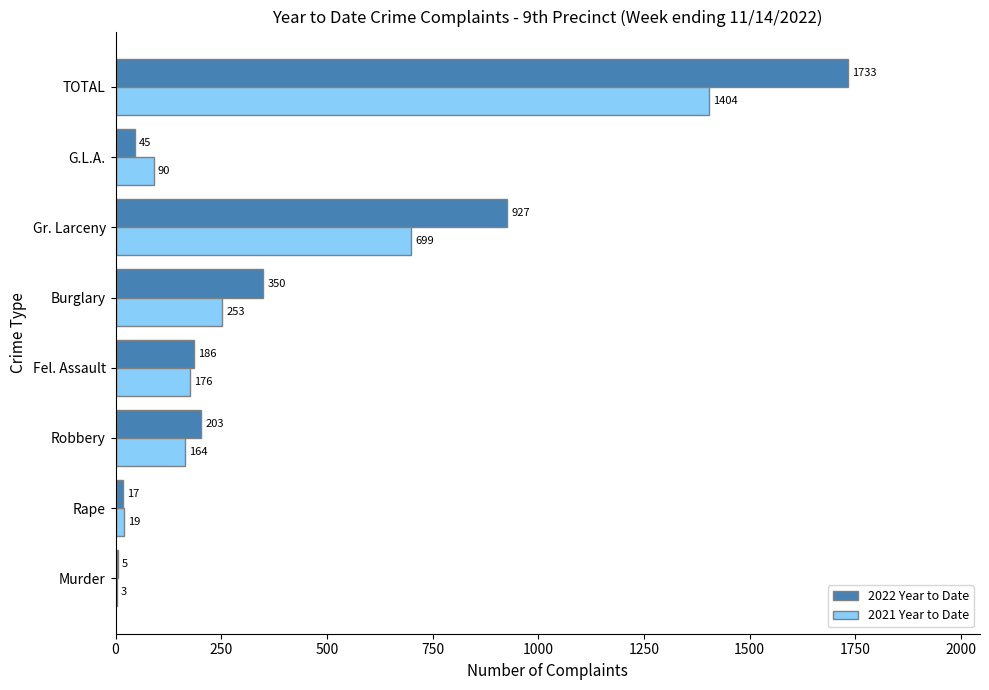

What is the sum of the 2022 Year to Date values at Rape and TOTAL?

1750